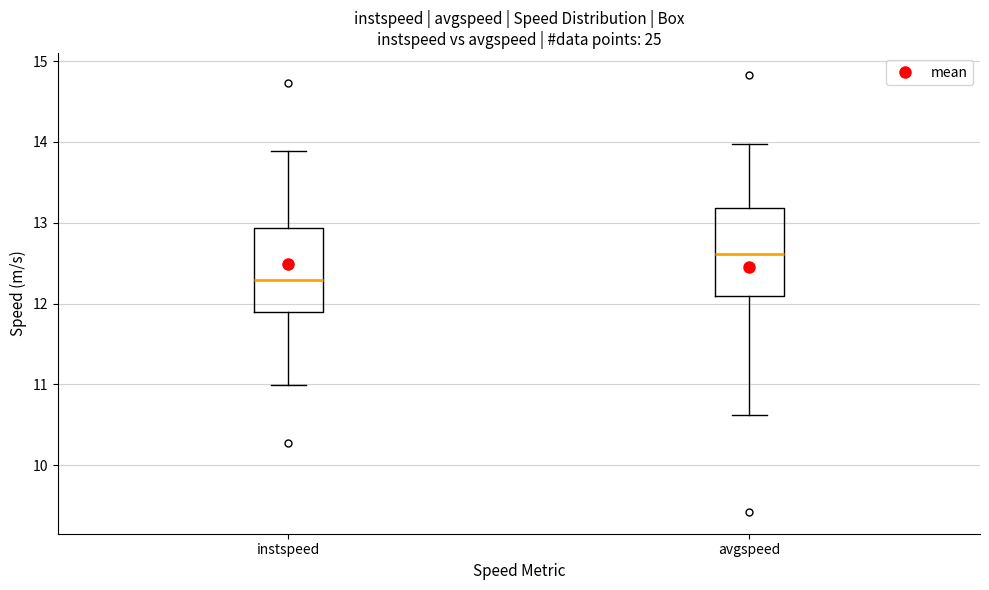

Where does the lower whisker of the box for avgspeed end on the y-axis? The values are not printed on the chart, so give them approximately, as read against the axis.

10.6